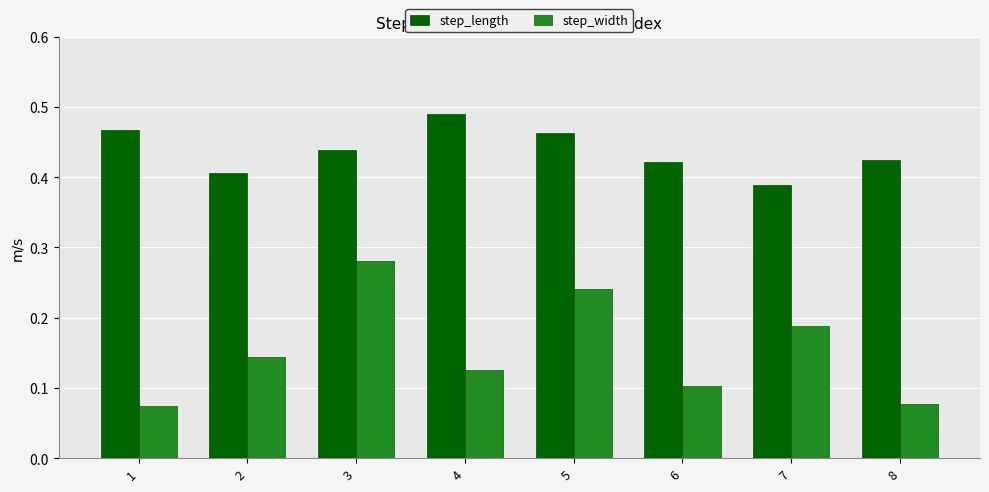

Which category has the highest value across all series?

4